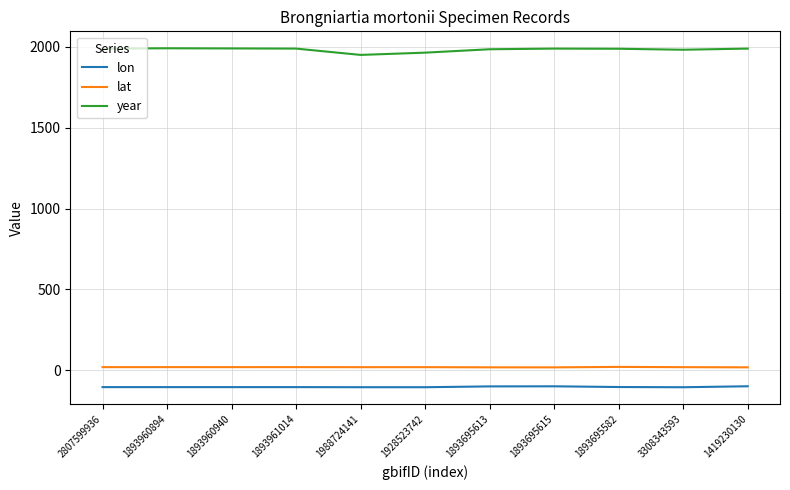

What is the maximum value shown in the chart?

1992.0